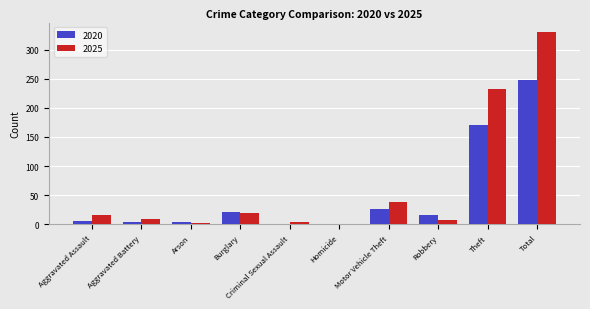

Where is 2025 nearest to the value 165?

Theft